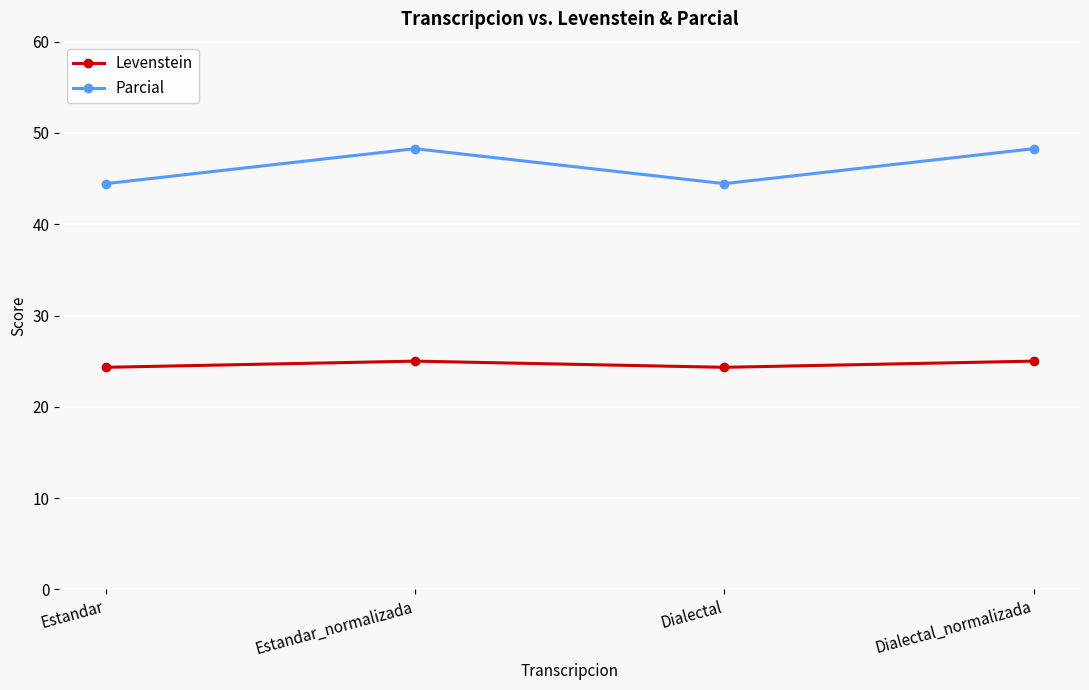

How many data points in Parcial are less than 48?

2